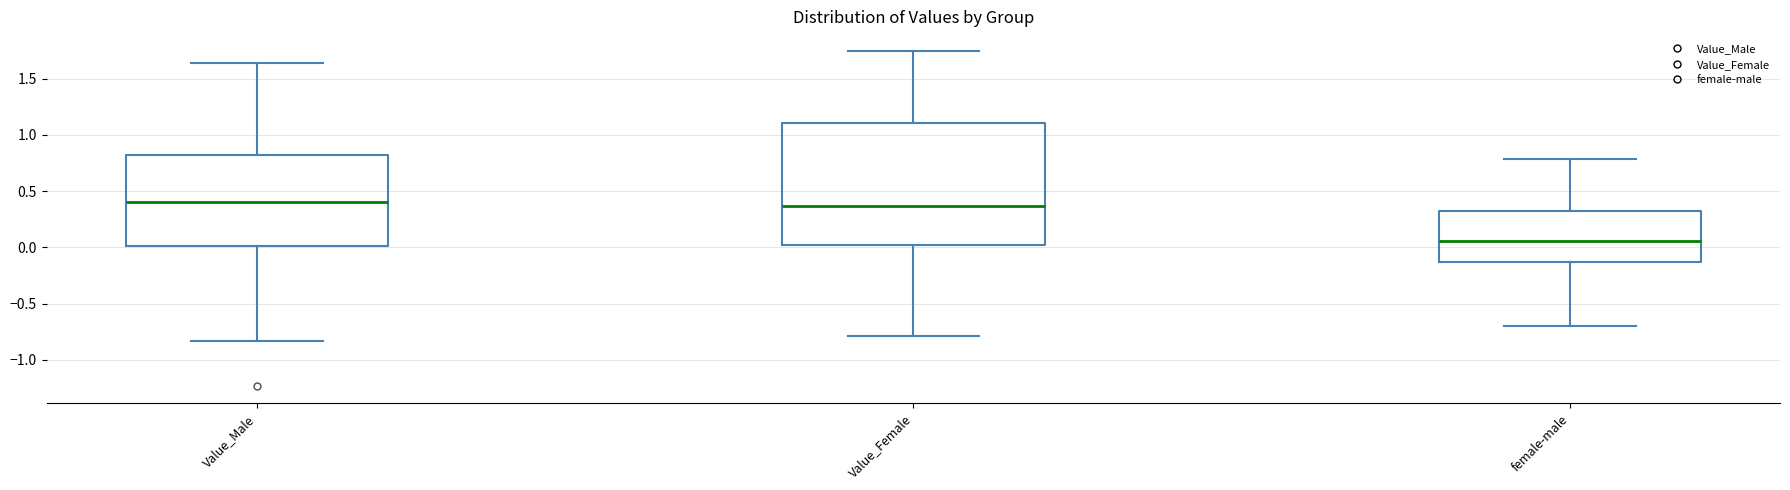

Where does the median line of the box for female-male sit on the y-axis? The values are not printed on the chart, so give them approximately, as read against the axis.

0.05